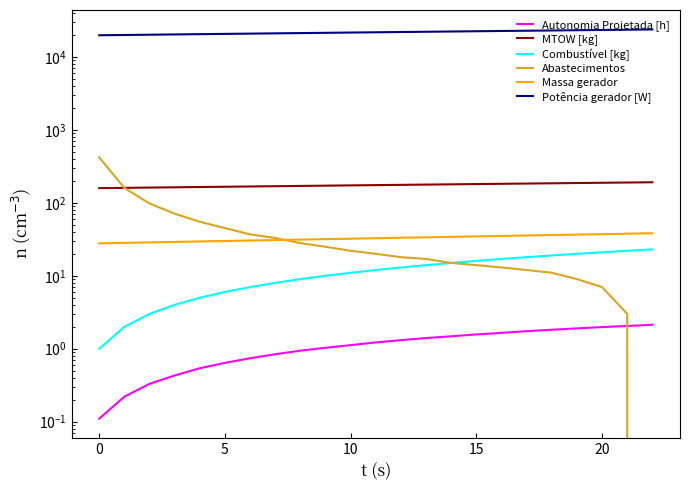

Which label corresponds to the smallest value in the chart?

22